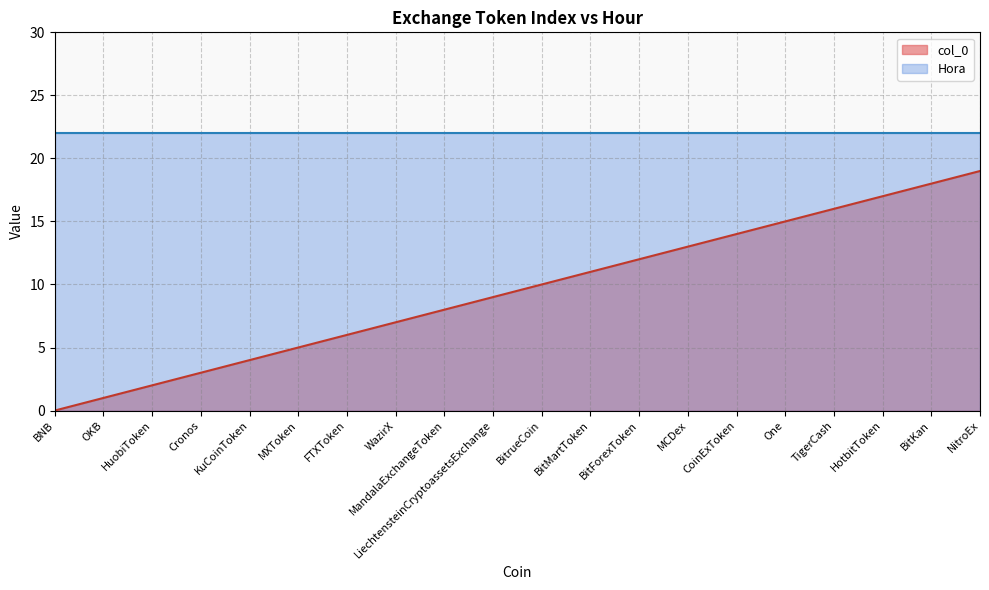

Does the chart display data point markers on the line(s)?

No